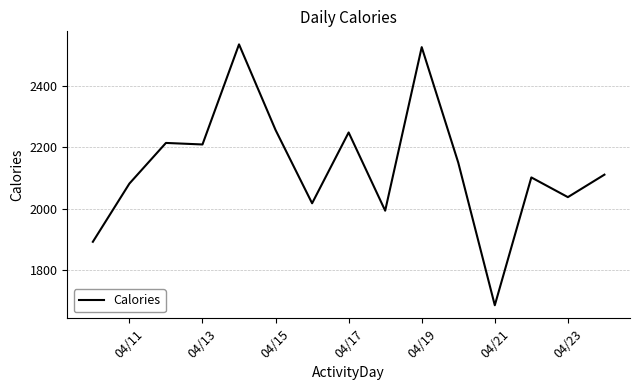

What is the difference between the maximum and minimum values?

847